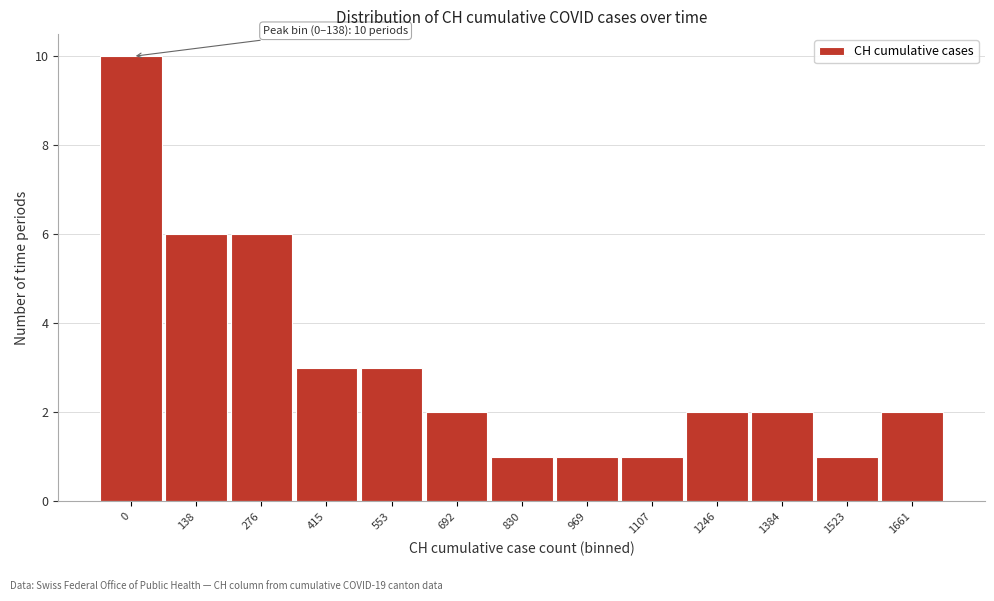

Reading right to left, list all the values displayed in this chart.

1661=2	1523=1	1384=2	1246=2	1107=1	969=1	830=1	692=2	553=3	415=3	276=6	138=6	0=10